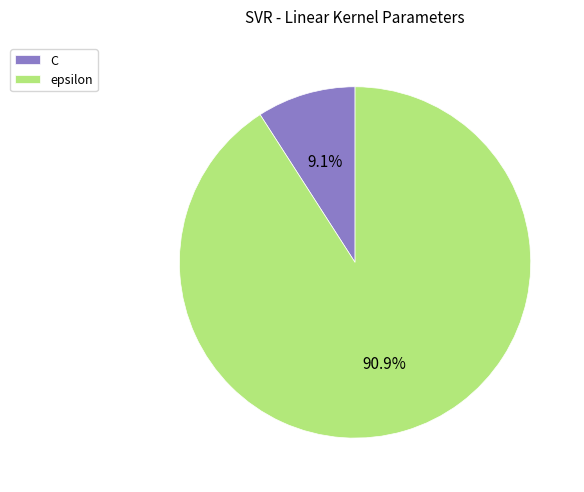

Approximately how many times larger is the value at epsilon compared to C?

10.0